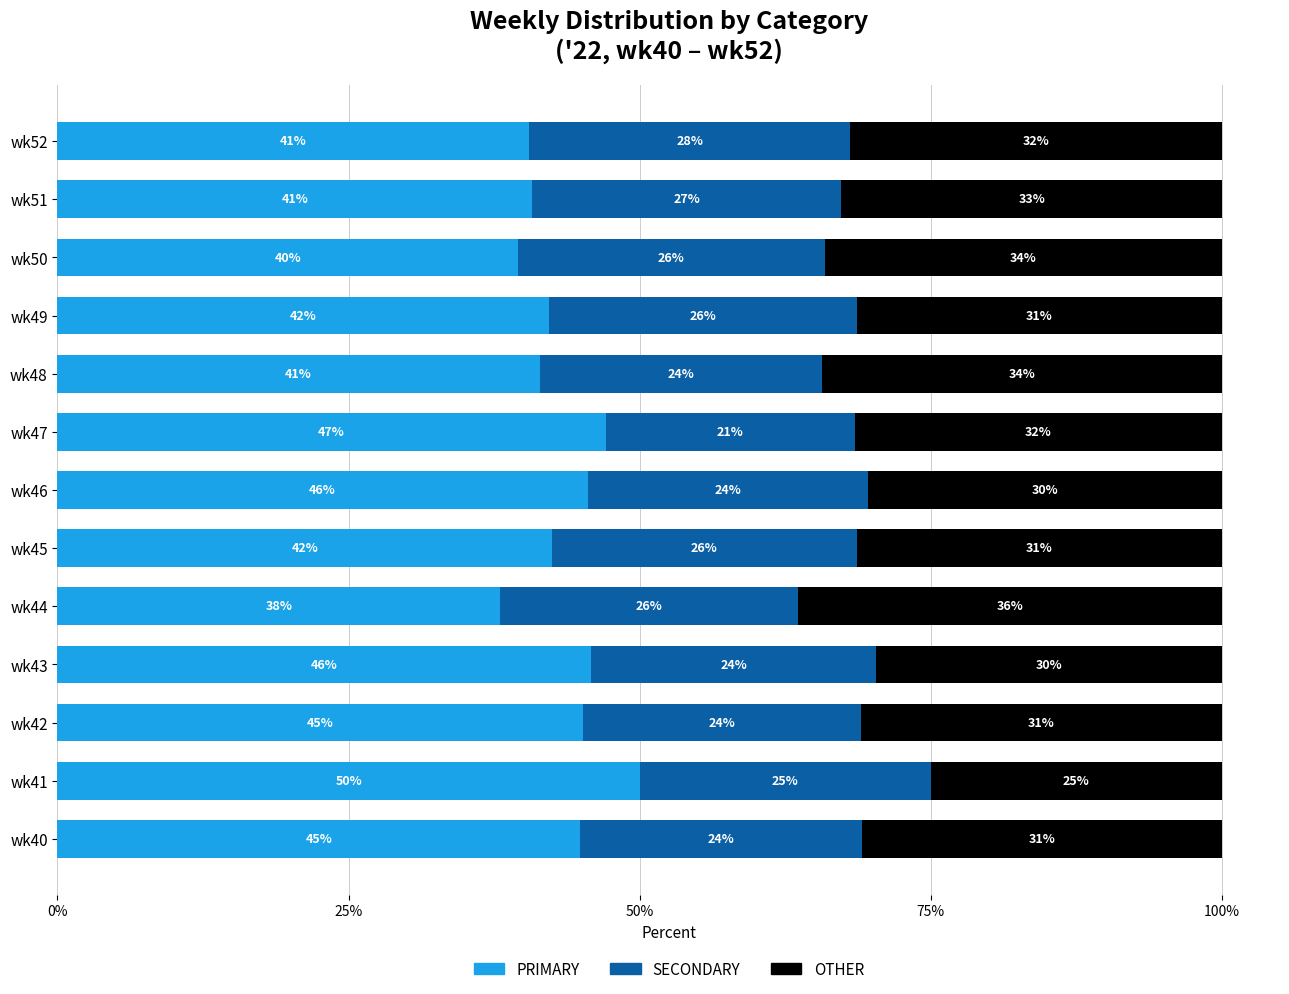

What is the minimum value for PRIMARY?

38.0